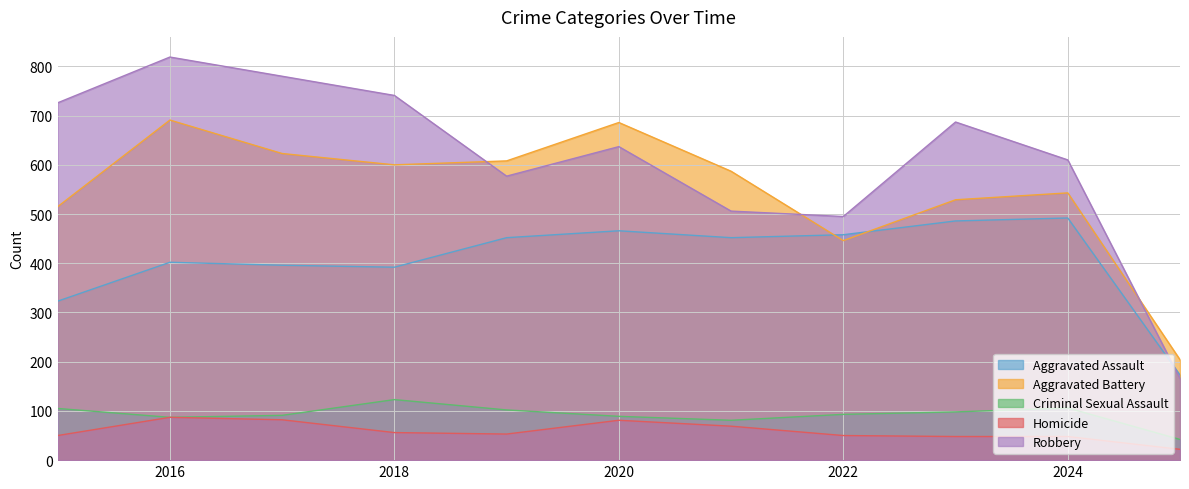

True or false: Homicide has a value of 50 at 2022.

True